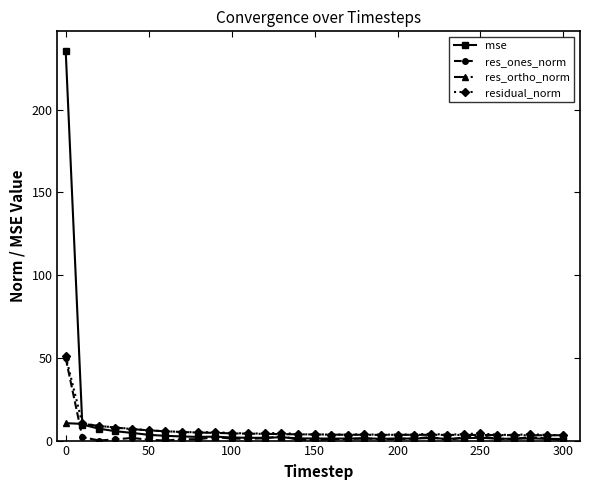

Does the chart have visible grid lines?

No